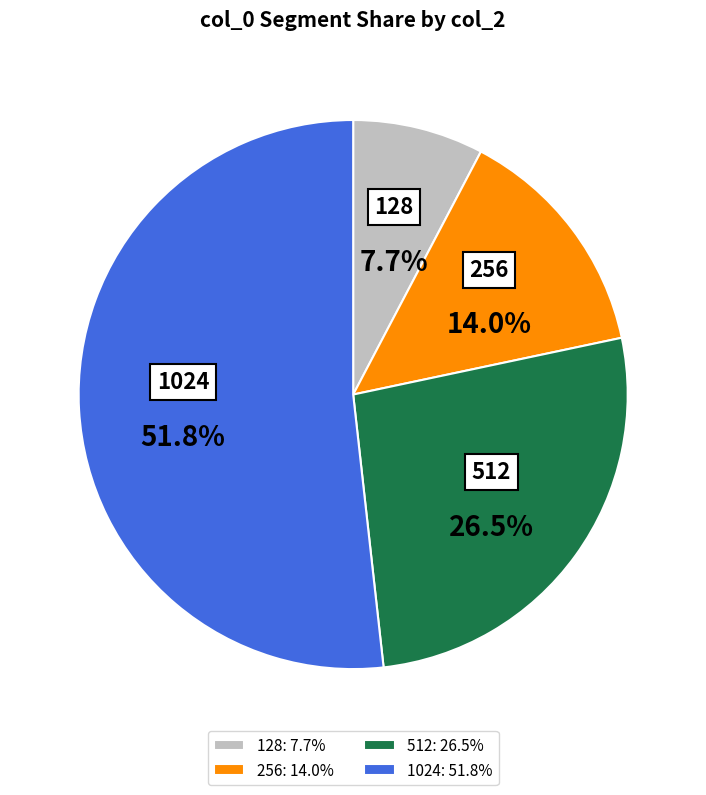

How many slices are in this pie chart?

4